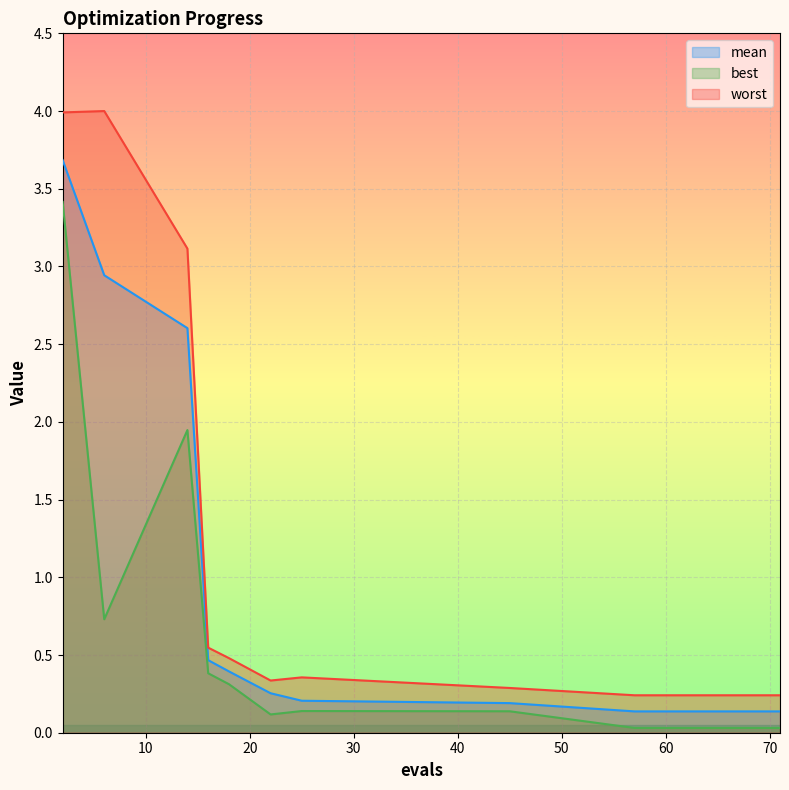

Which series has the largest range (max minus min)?

worst